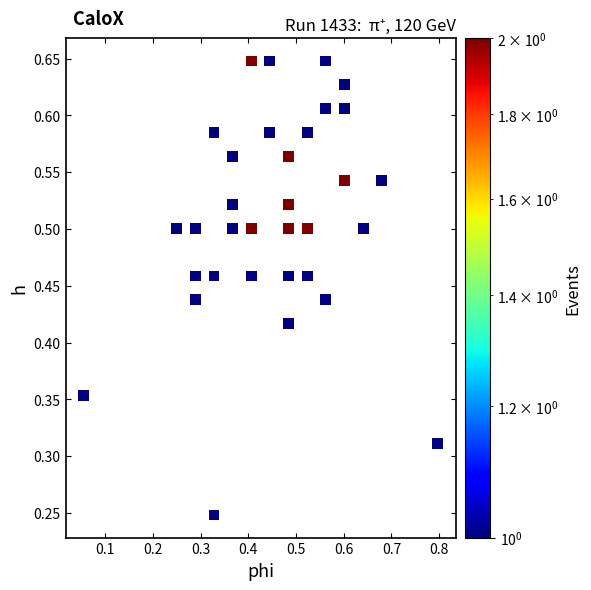

What is the range of X values (max minus min)?

0.7